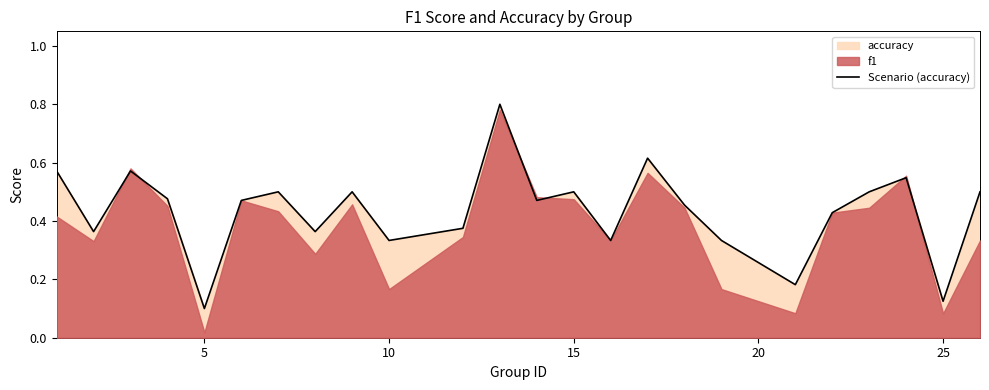

What is the difference between the maximum and minimum values?

0.7